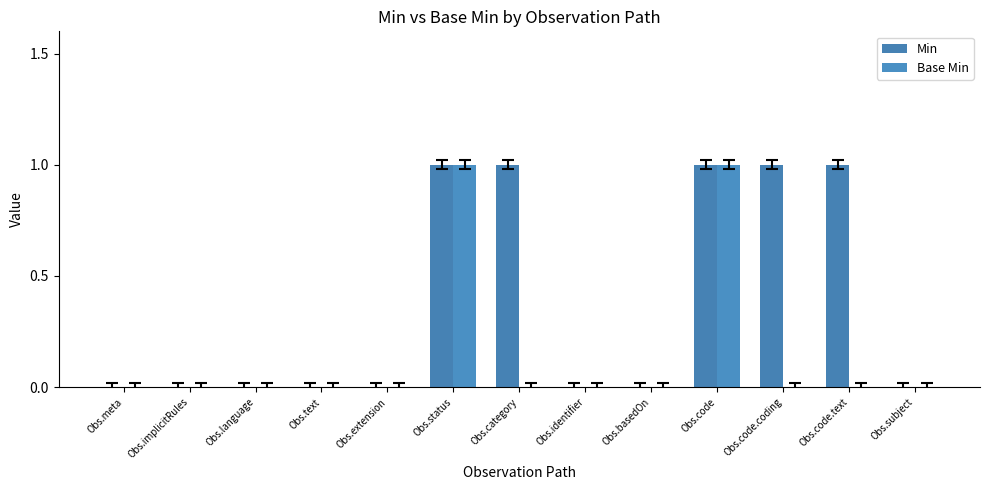

At which category is the sum across all series the highest?

Obs.status